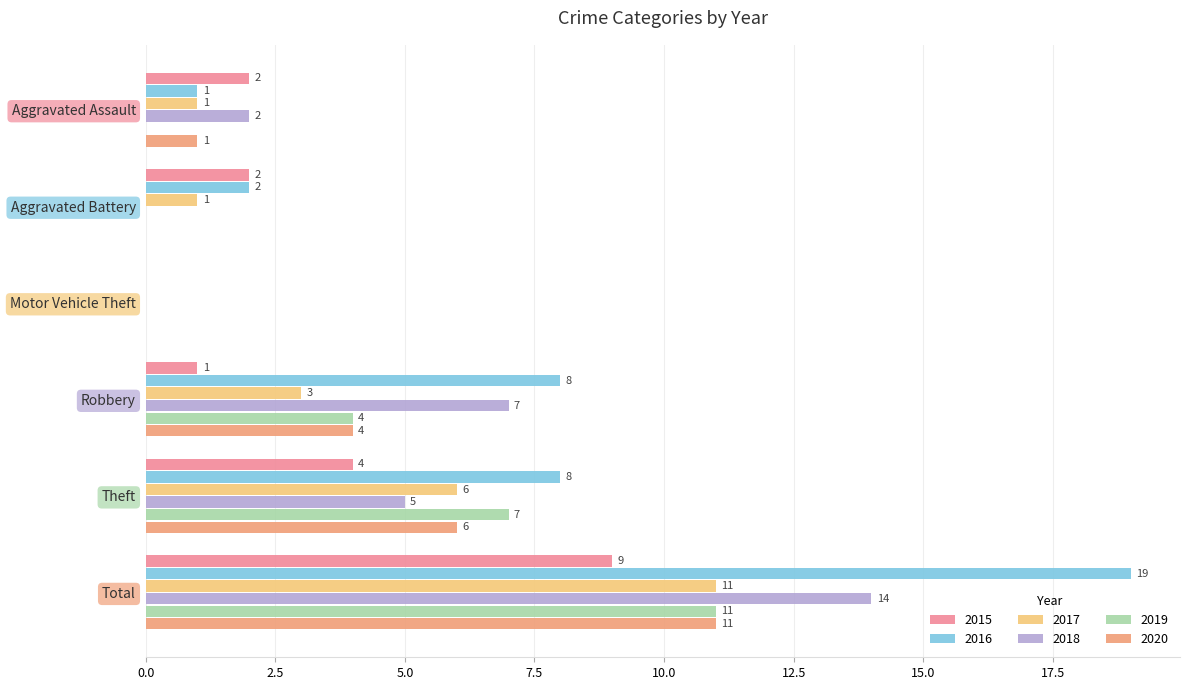

How many categories are shown in the chart?

6